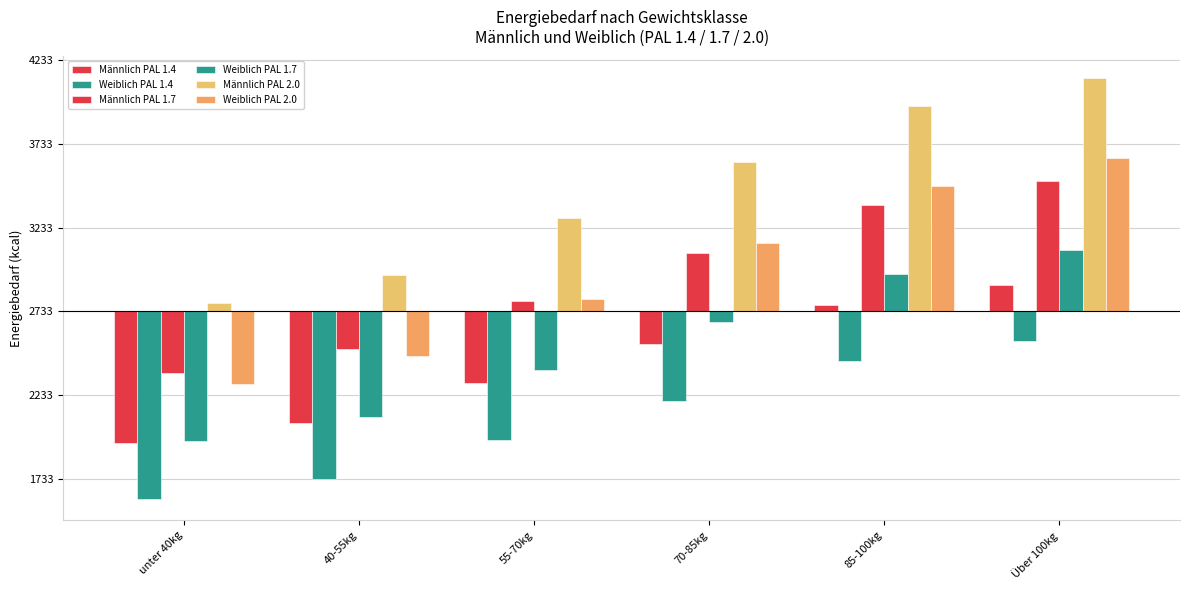

At which label does Weiblich PAL 1.4 reach its peak?

Über 100kg